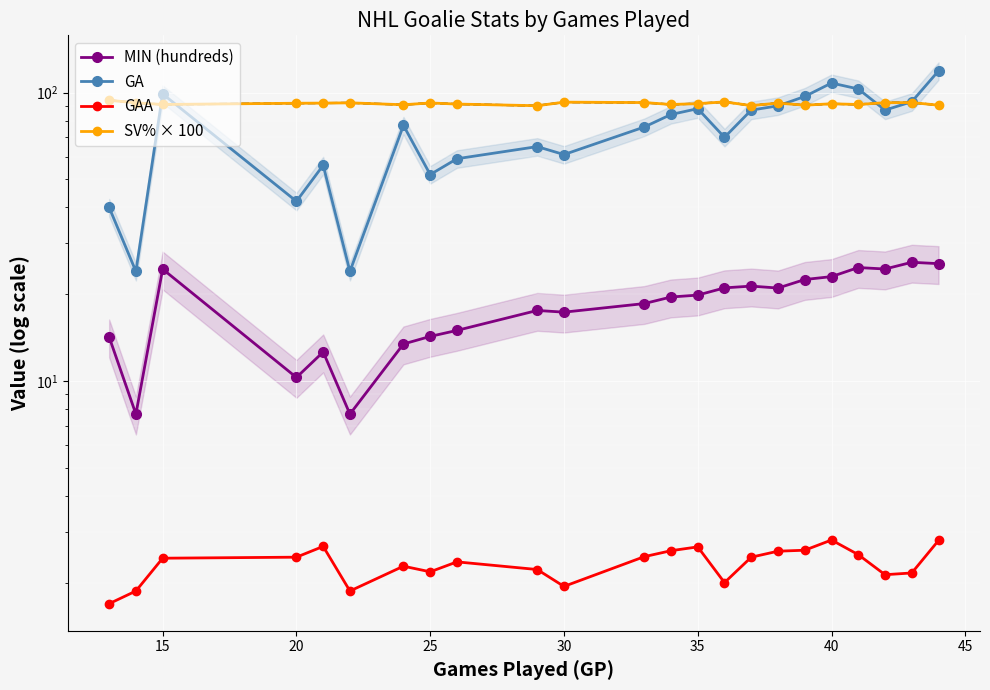

What is the sum of all GAA values?

53.7